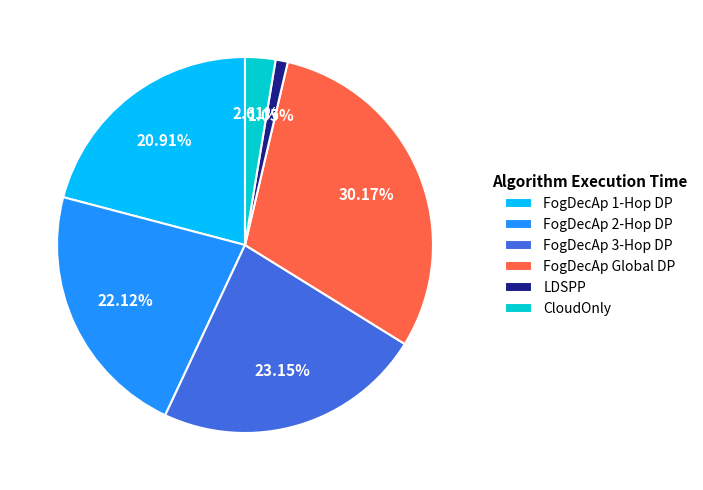

Between LDSPP and FogDecAp 1-Hop DP, which is larger?

FogDecAp 1-Hop DP